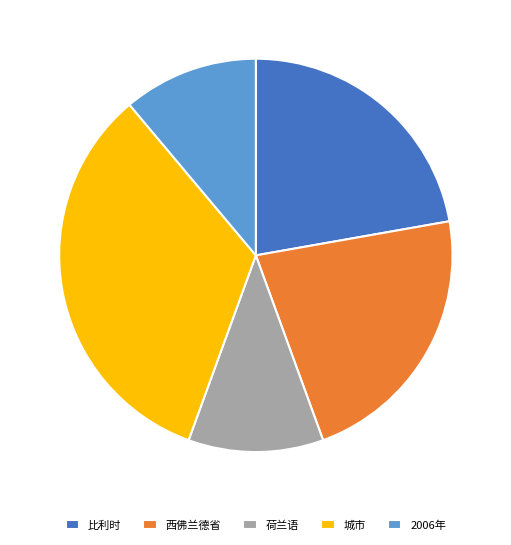

Is there a majority slice in this chart?

No